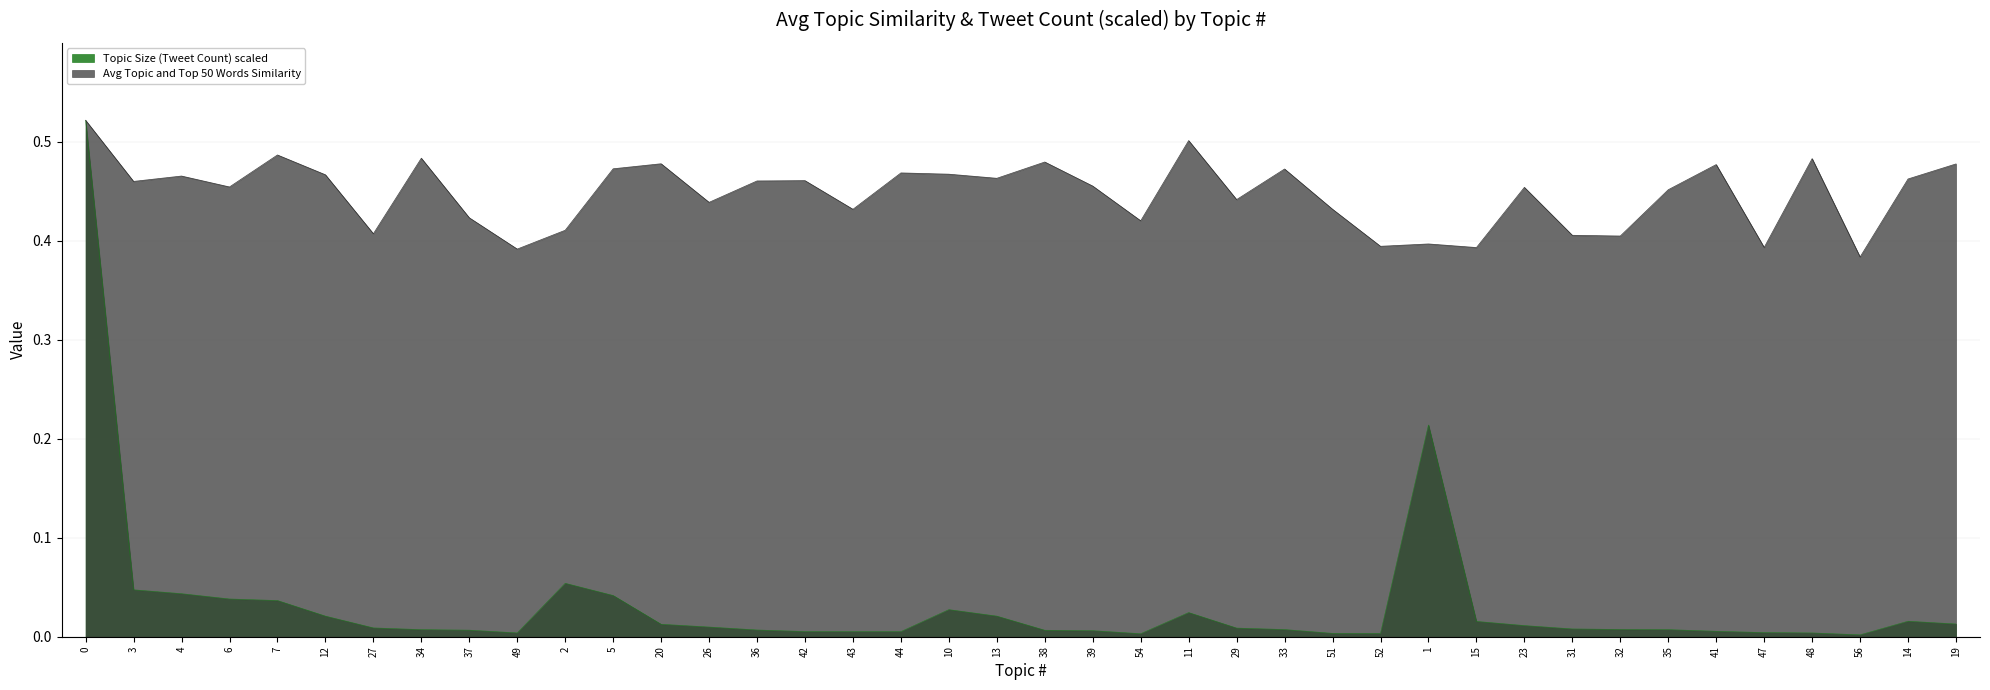

True or false: Avg Topic Similarity has a value of 0.5 at 4.

True